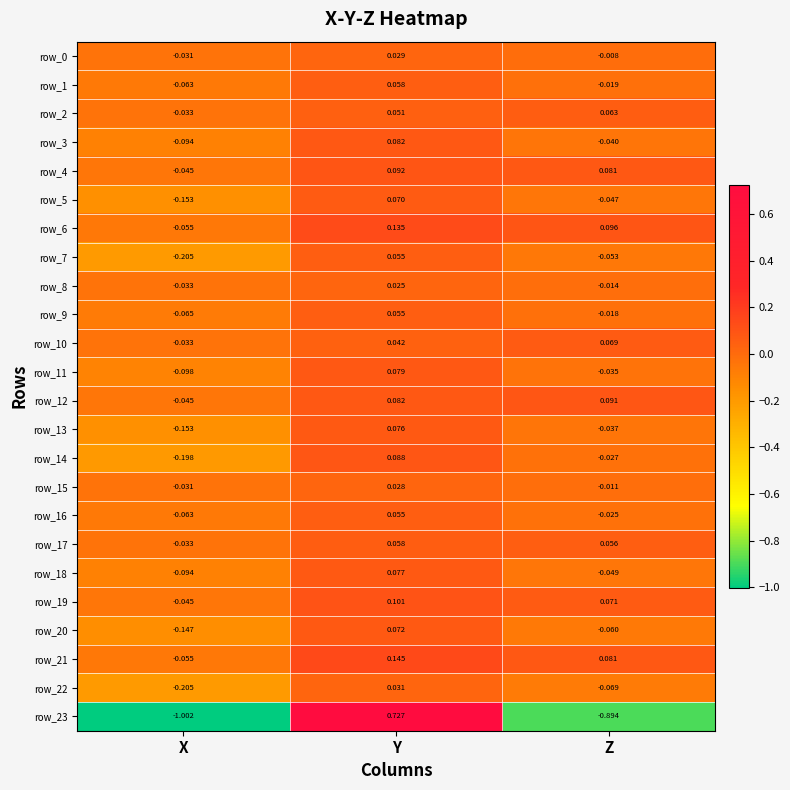

Where does the row_23 series first go above 0?

Y